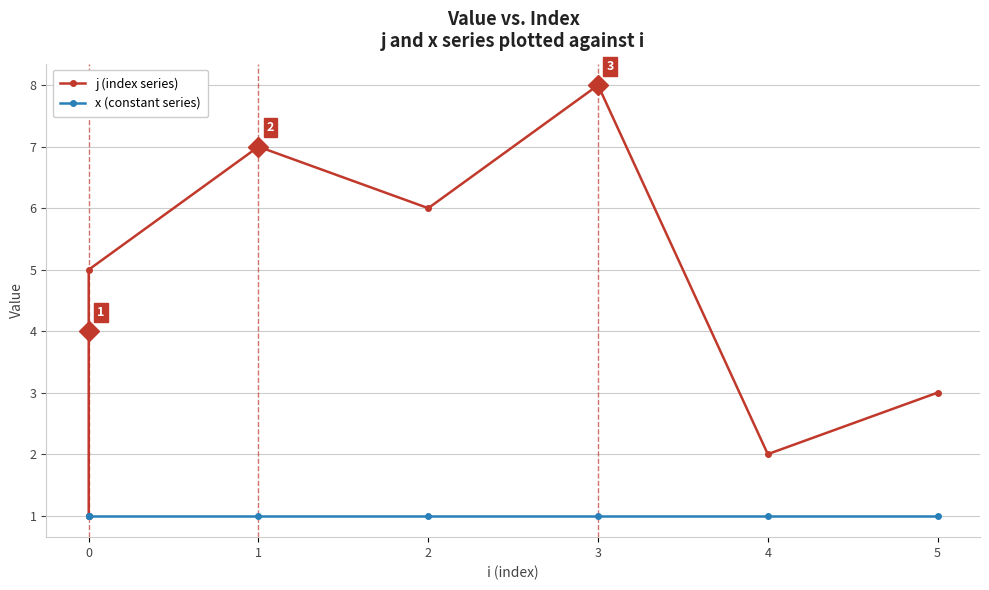

Rank the series at 5 from highest to lowest value.

j (index series), x (constant series)